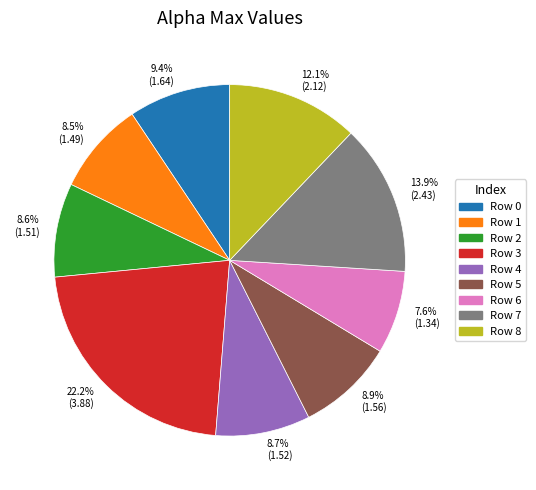

Does any single category account for the majority?

No